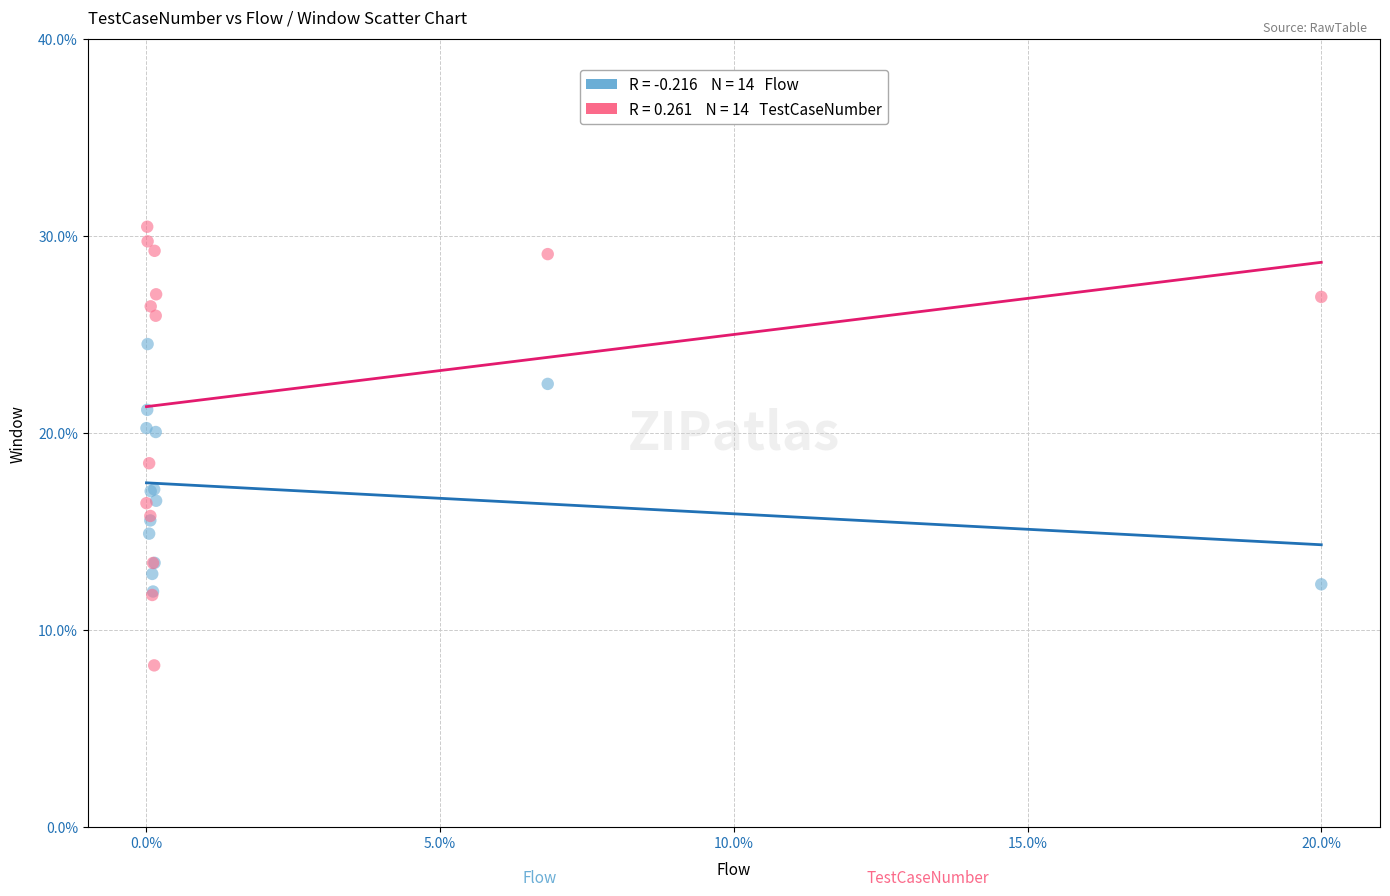

Across all series, what Y value is closest to 19?

18.5